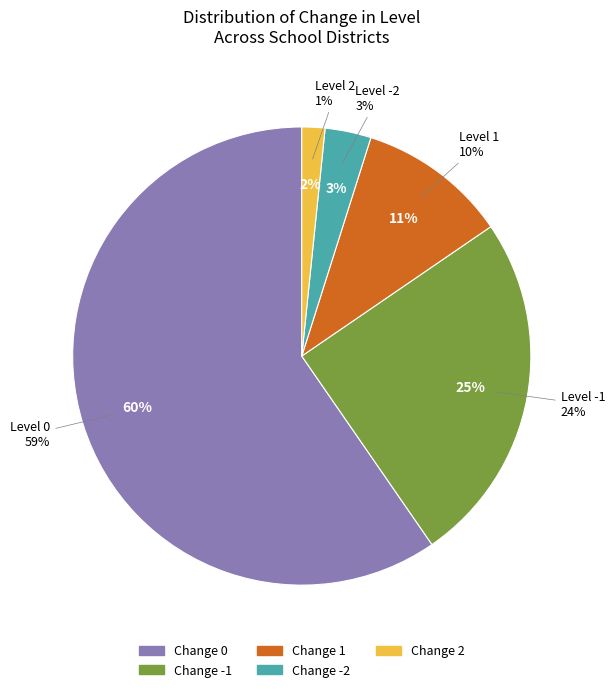

Does 0 account for over 50% of the chart?

No